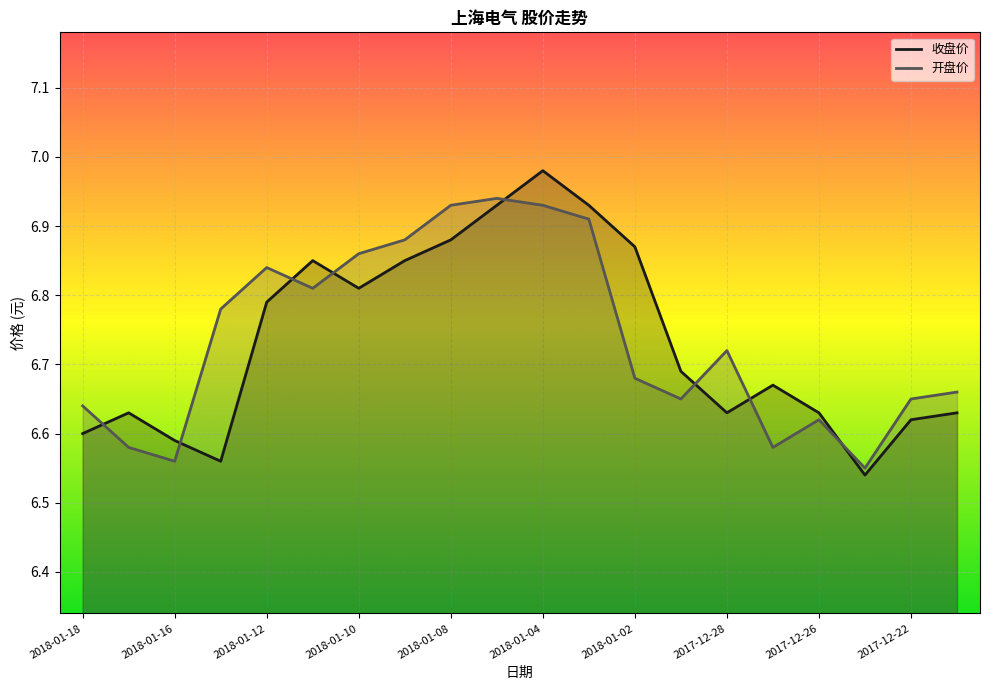

Which label corresponds to the largest value in the chart?

2018-01-04